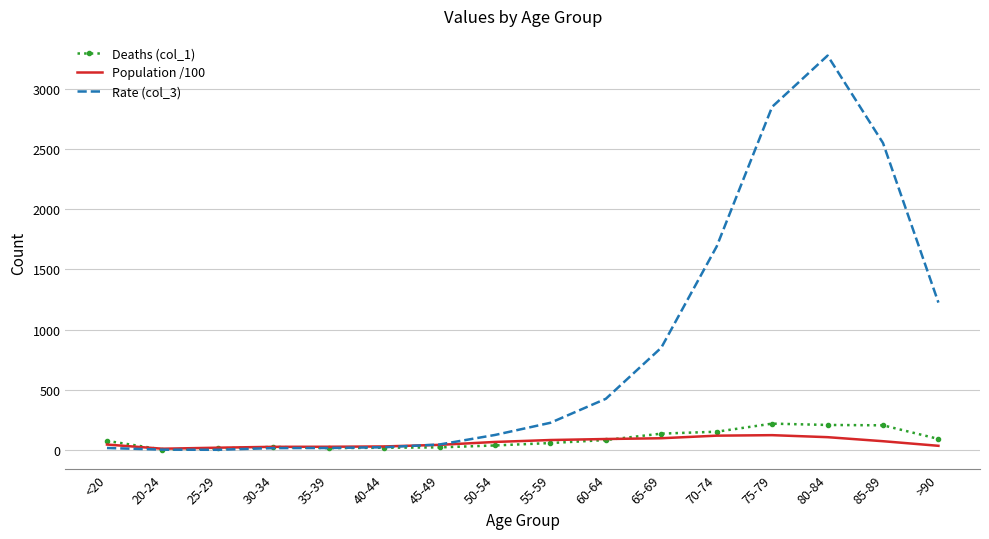

Which series has the largest total across all categories?

Rate (col_3)